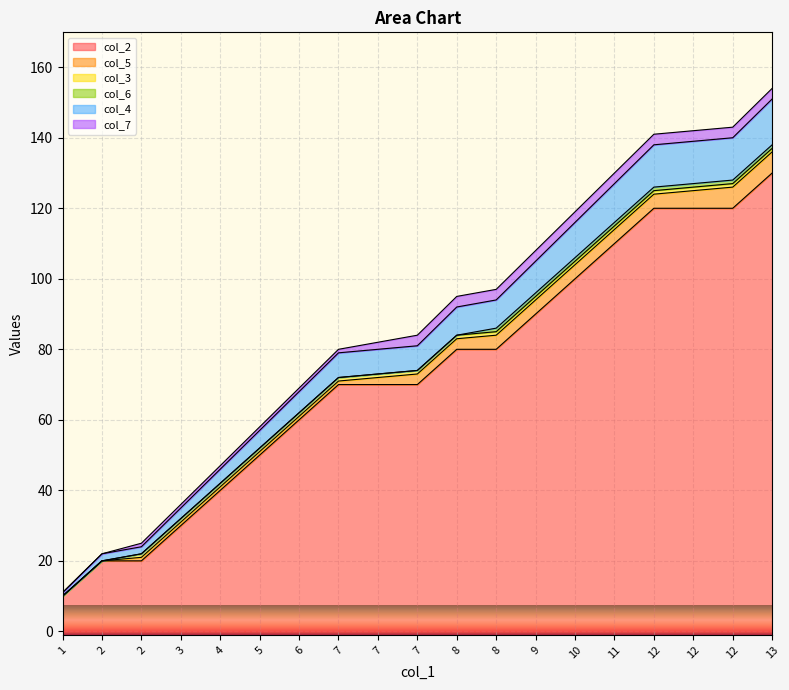

True or false: col_2 has more than 2 points higher than both neighbors.

False